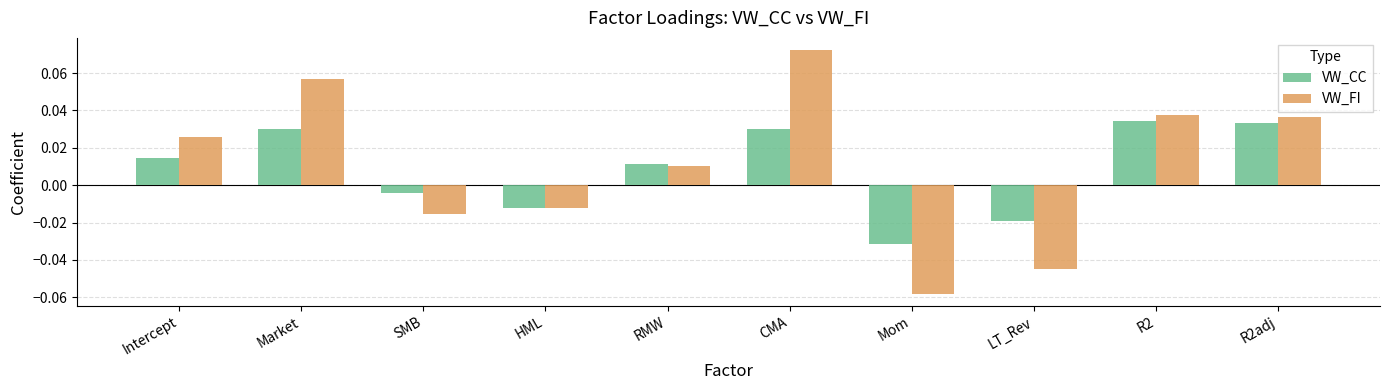

Which category has the highest value across all series?

CMA